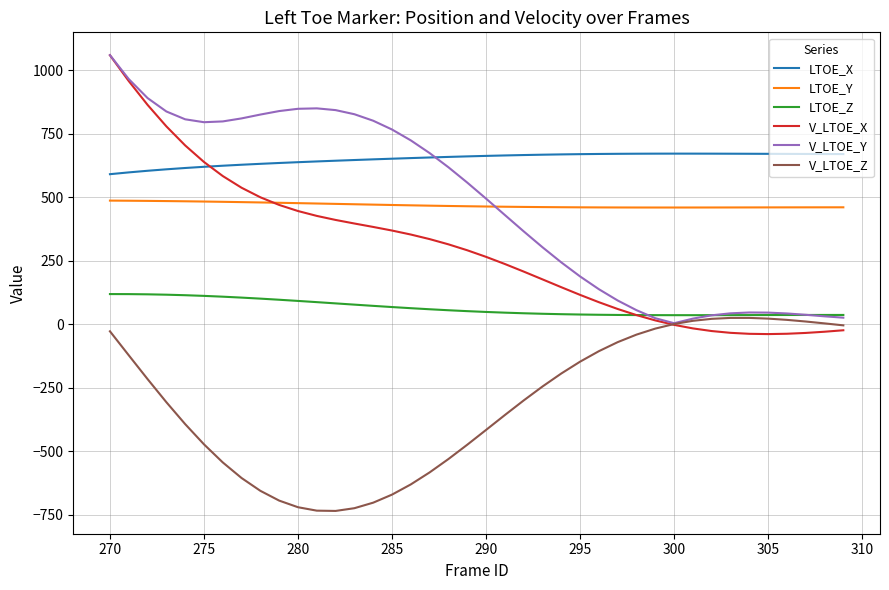

True or false: LTOE_Y and V_LTOE_X intersect in this chart.

True